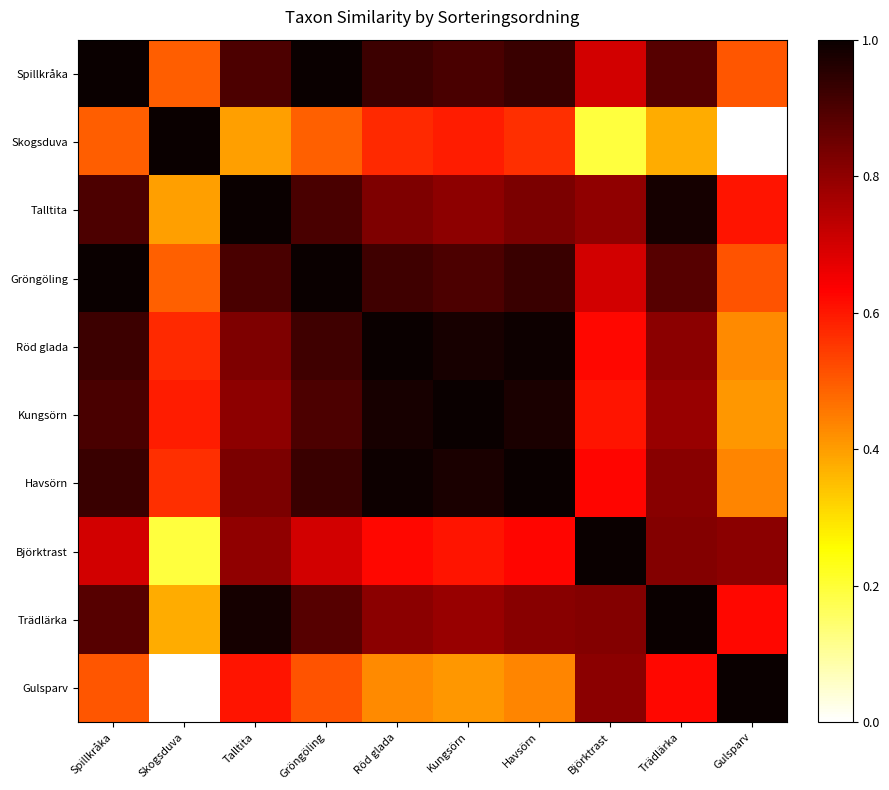

At Spillkråka, list the series in order from largest to smallest.

Spillkråka, Gröngöling, Havsörn, Röd glada, Kungsörn, Talltita, Trädlärka, Björktrast, Gulsparv, Skogsduva